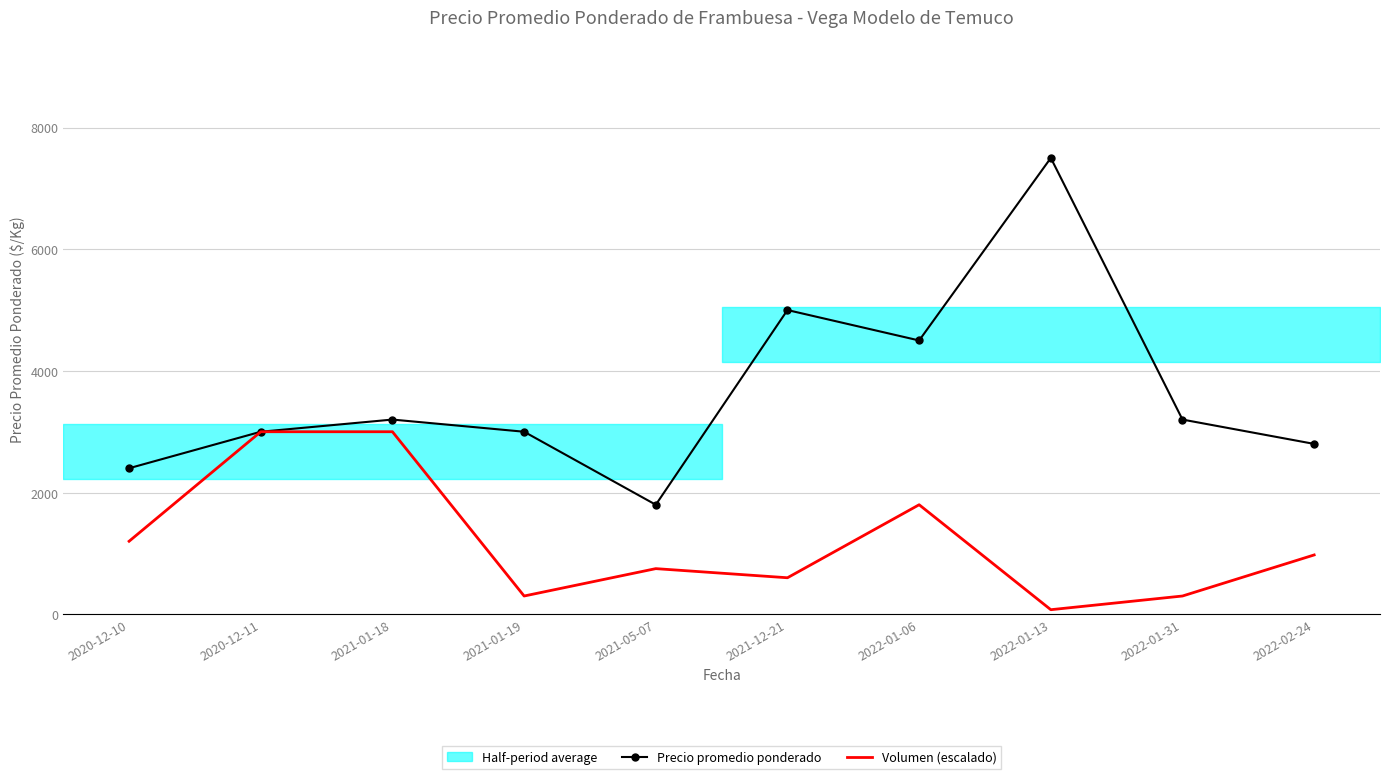

How many lines are shown in the chart?

2